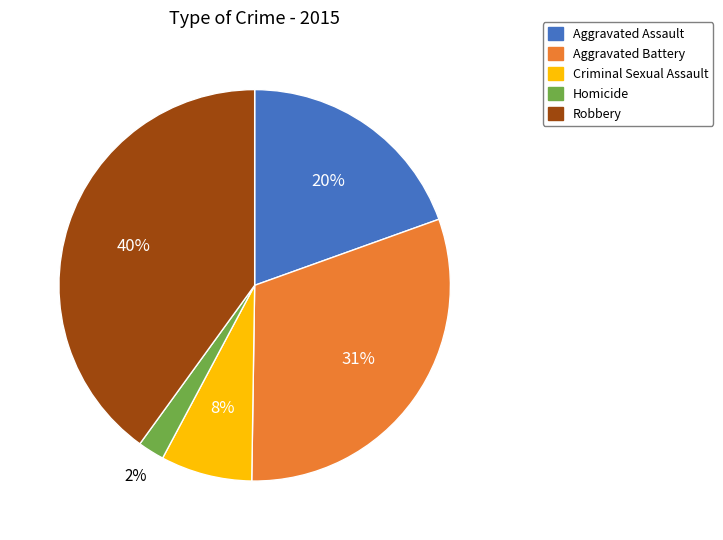

Is it true that Homicide is 2% of the pie?

True